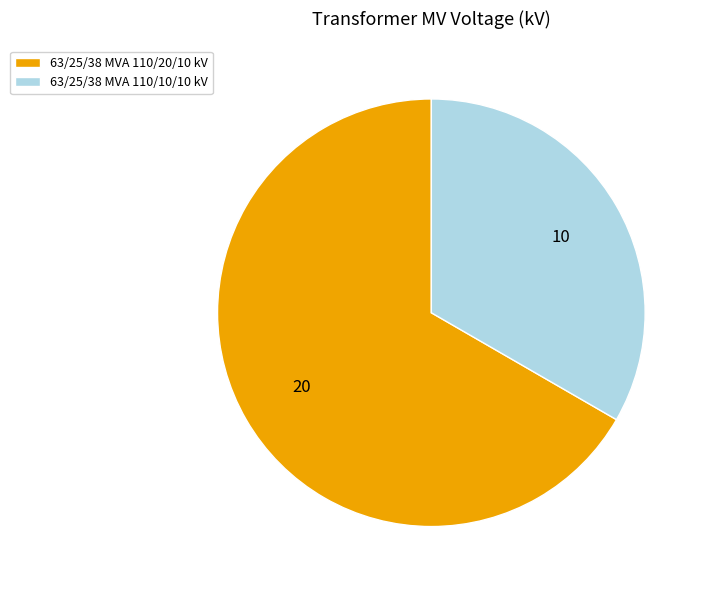

Between 63/25/38 MVA 110/20/10 kV and 63/25/38 MVA 110/10/10 kV, which is larger?

63/25/38 MVA 110/20/10 kV